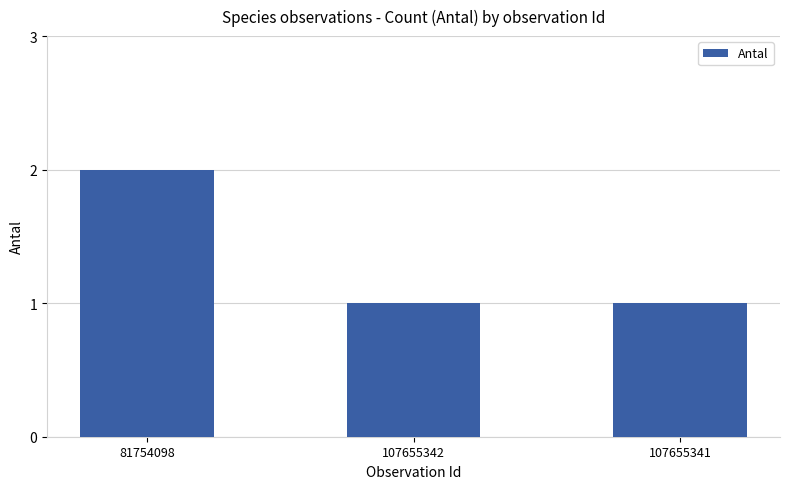

Are the bars grouped side by side (vs. stacked)?

No